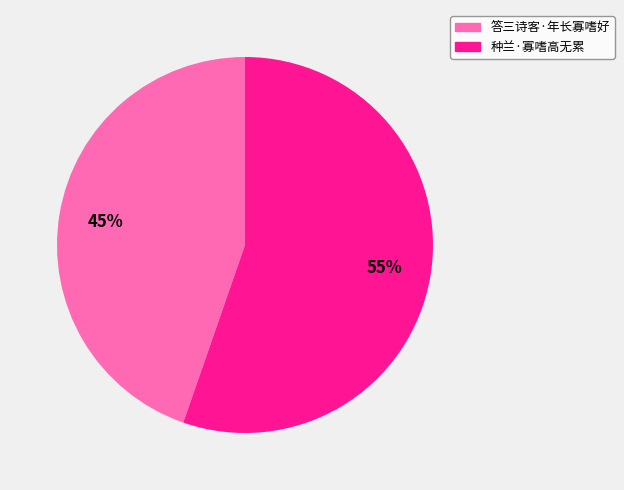

Do 答三诗客·年长寡嗜好 and 种兰·寡嗜高无累 together represent more than half of the pie?

Yes